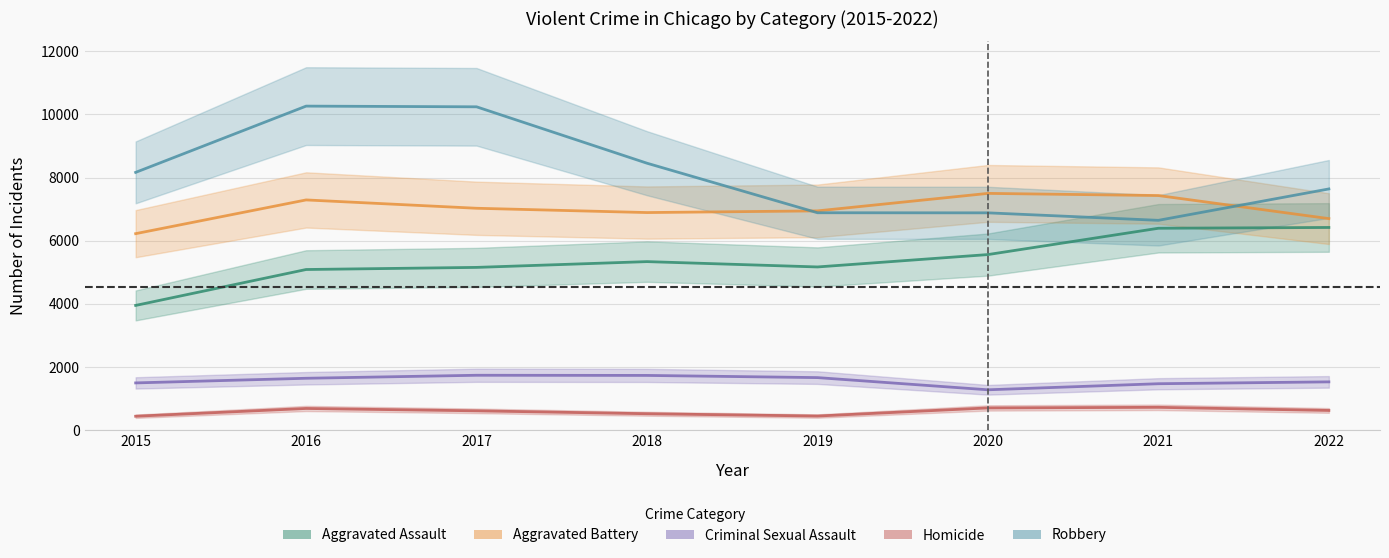

At which label does Robbery reach its peak?

2016